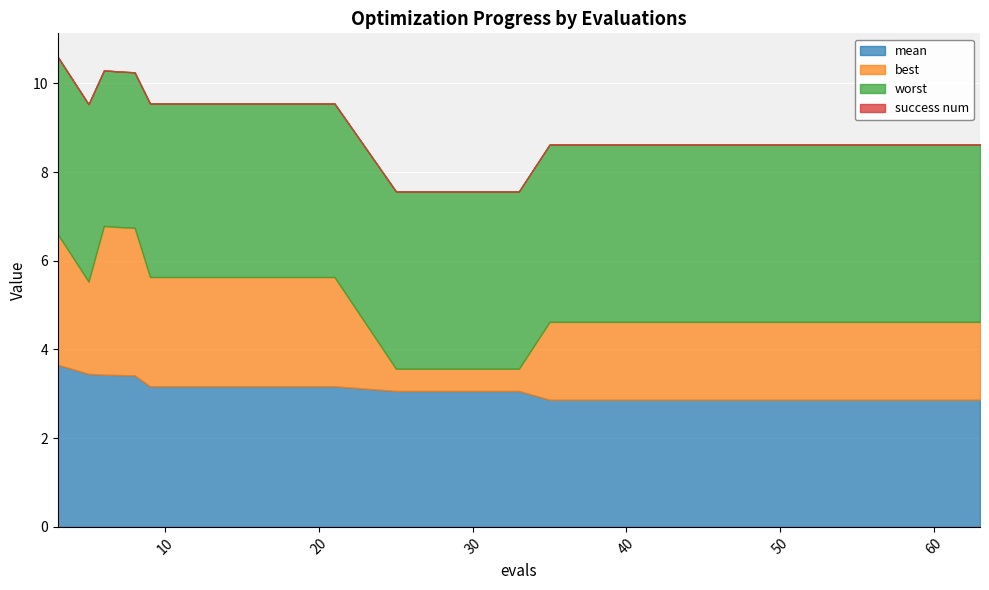

Reading left to right, transcribe all the data shown in this chart.

mean: 3.7	3.4	3.4	3.4	3.4	3.2	3.2	3.2	3.2	3.1	3.1	3.1	2.9	2.9	2.9	2.9	2.9	2.9	2.9	2.9
best: 2.9	2.1	3.4	3.3	3.3	2.5	2.5	2.5	2.5	0.5	0.5	0.5	1.8	1.8	1.8	1.8	1.8	1.8	1.8	1.8
worst: 4.0	4.0	3.5	3.5	3.5	3.9	3.9	3.9	3.9	4.0	4.0	4.0	4.0	4.0	4.0	4.0	4.0	4.0	4.0	4.0
success num: 0.0	0.0	0.0	0.0	0.0	0.0	0.0	0.0	0.0	0.0	0.0	0.0	0.0	0.0	0.0	0.0	0.0	0.0	0.0	0.0